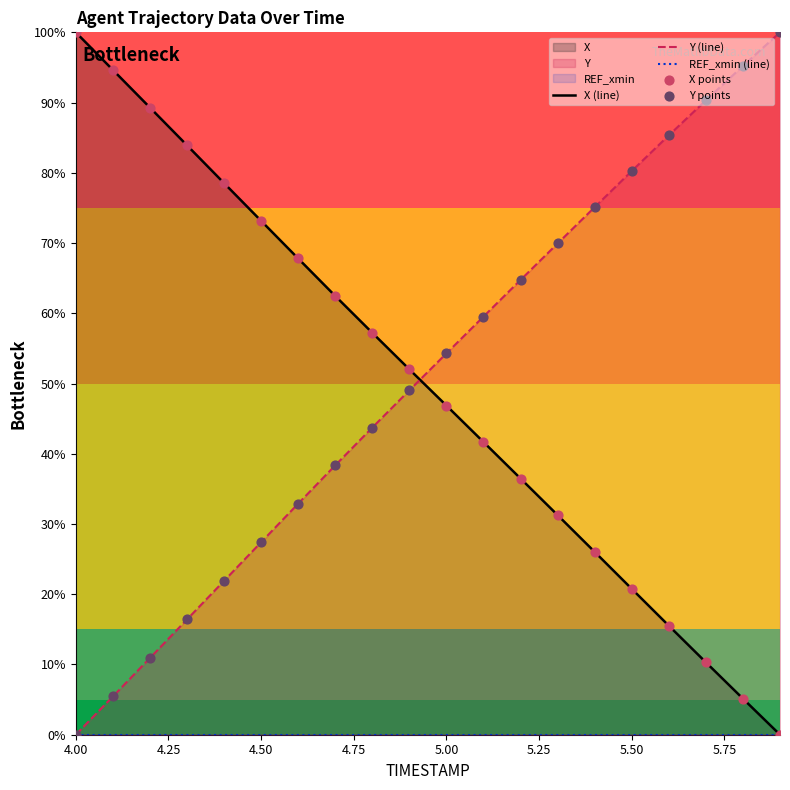

Is the value of Y (line) at 14 greater than the value of X (line) at 19?

Yes